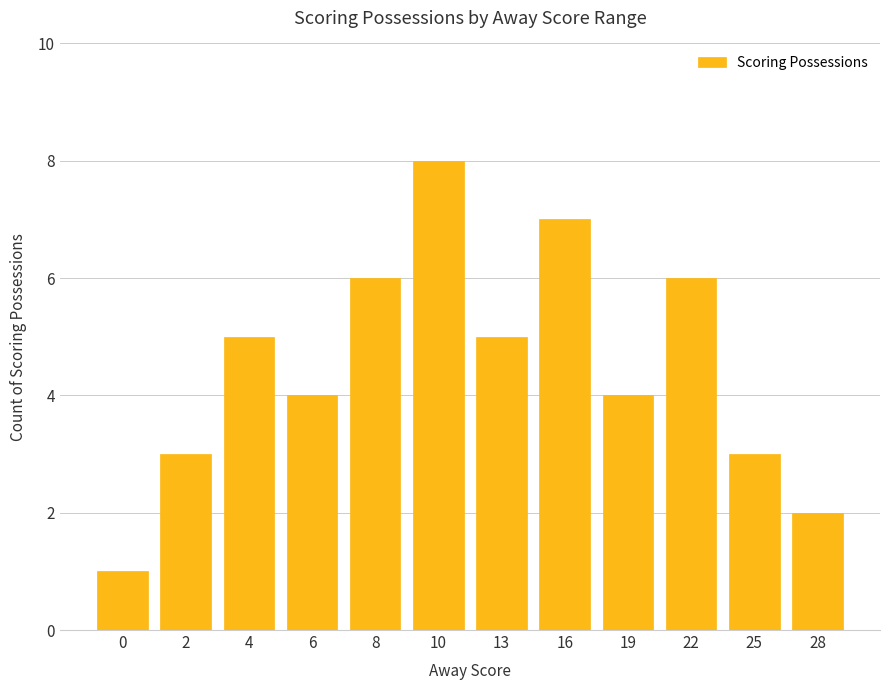

Reading right to left, list all the values displayed in this chart.

2	3	6	4	7	5	8	6	4	5	3	1